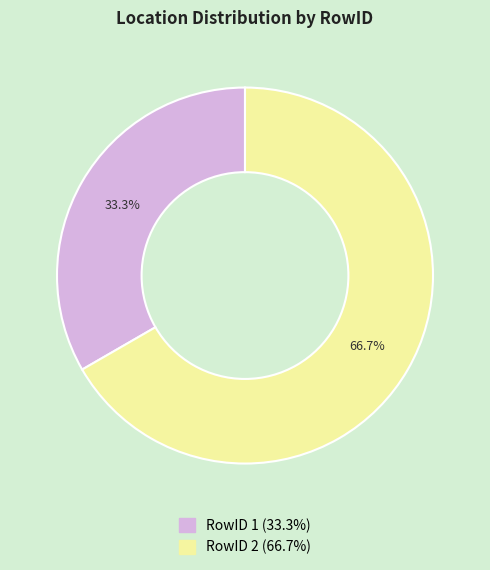

Count the number of slices in the pie.

2